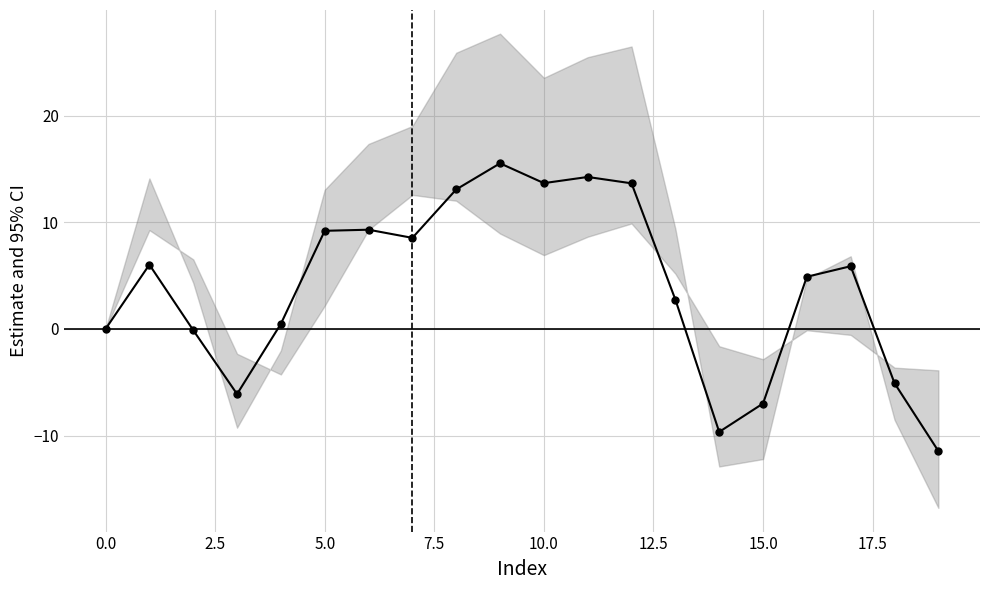

True or false: the data has more than 1 interior local peaks.

True